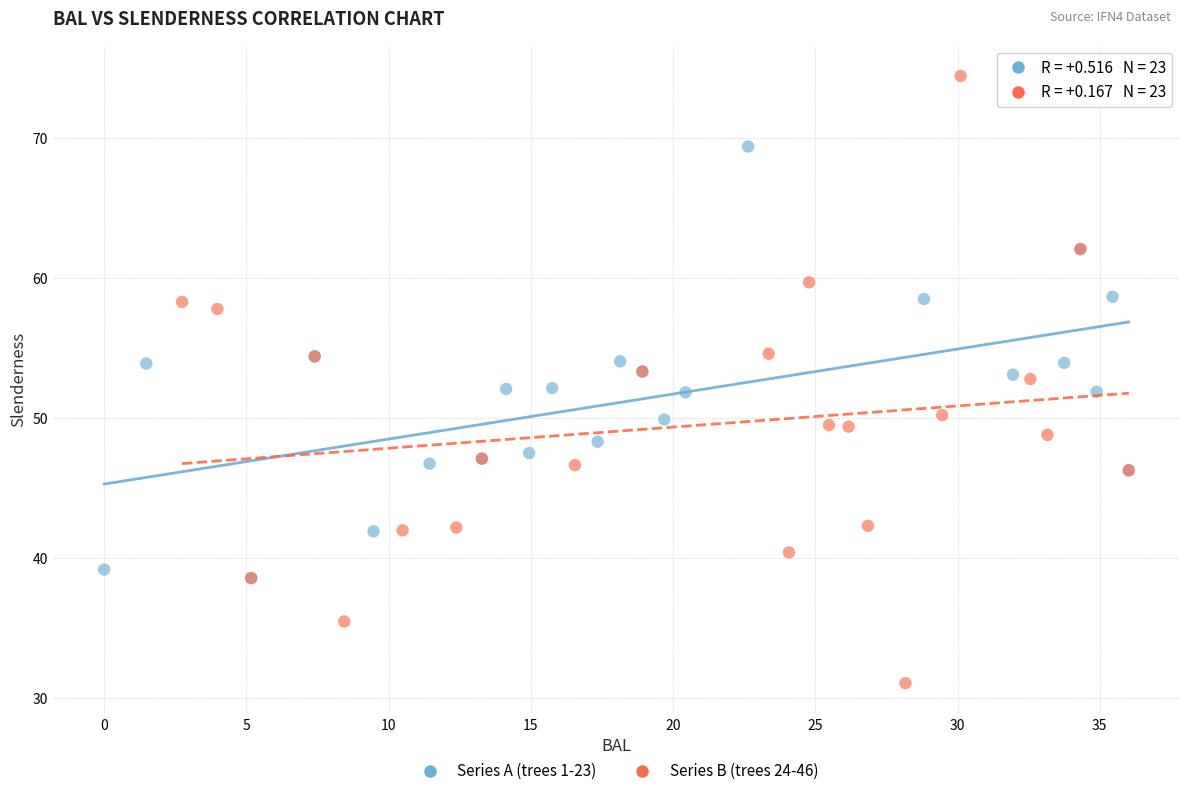

What are all the series names shown in the legend?

Series A (trees 1-23), Series B (trees 24-46)